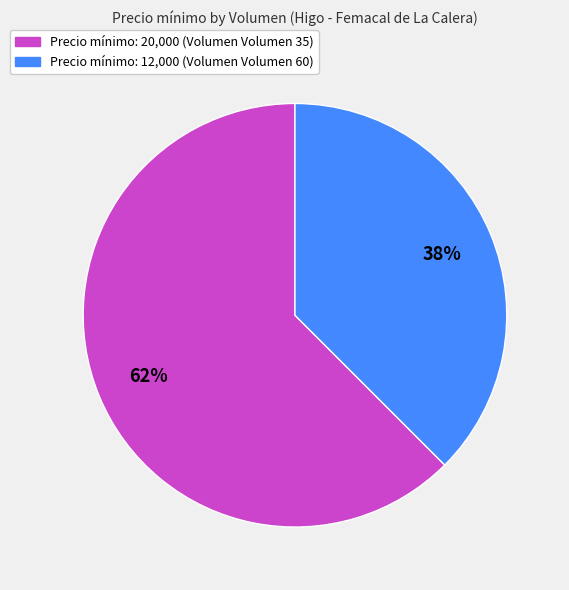

Is there a majority slice in this chart?

Yes